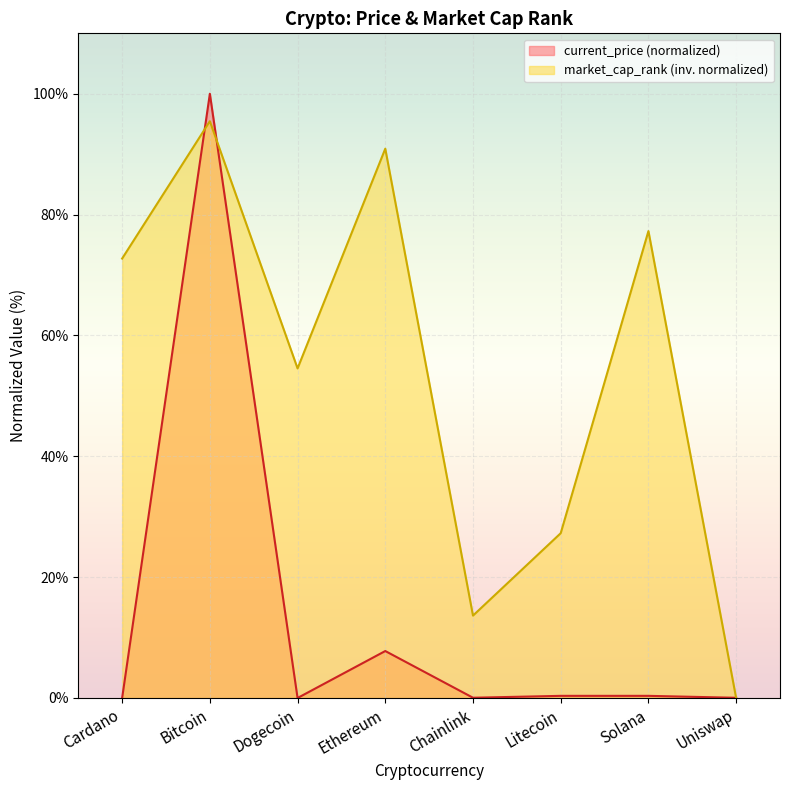

Does the chart display data point markers on the line(s)?

No